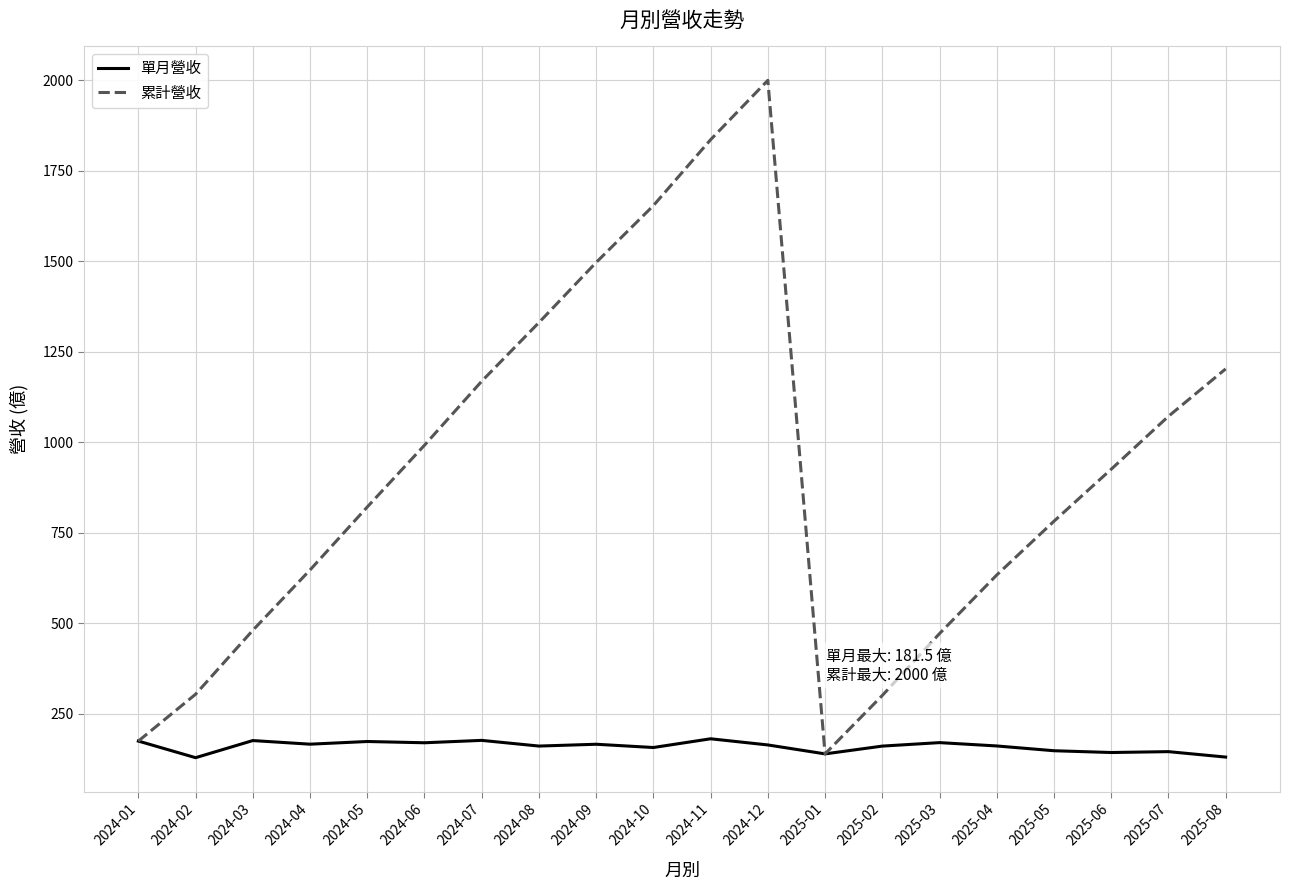

What is the maximum value for 單月營收?

181.5